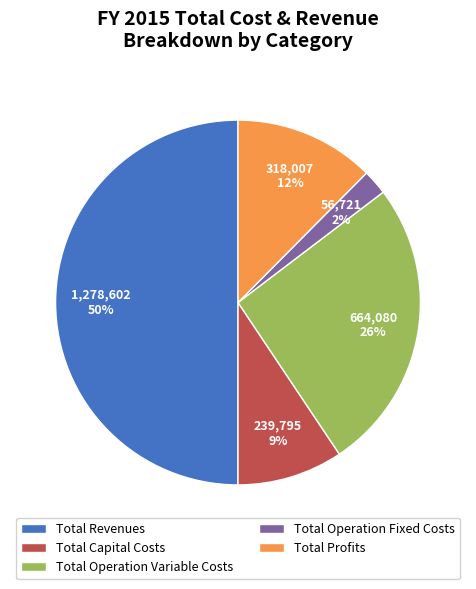

Count the number of slices in the pie.

5